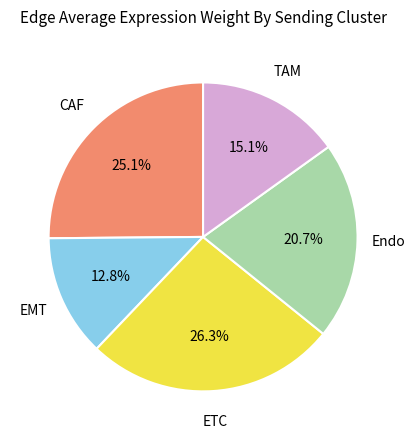

Is EMT the majority of the pie?

No